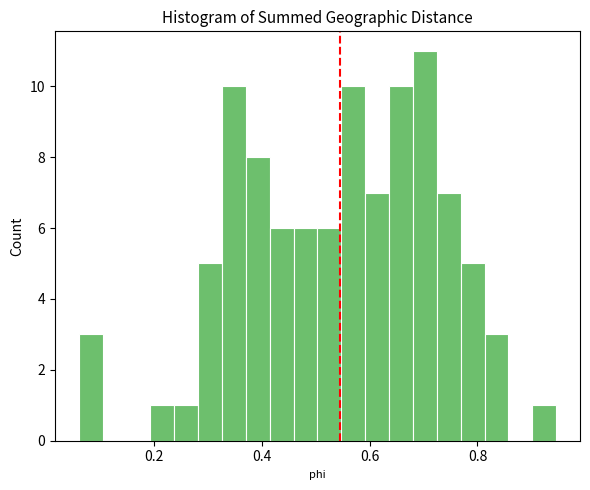

Around what value on the x-axis is the tallest bar? Give the approximate position of its centre, as read against the axis.

0.70